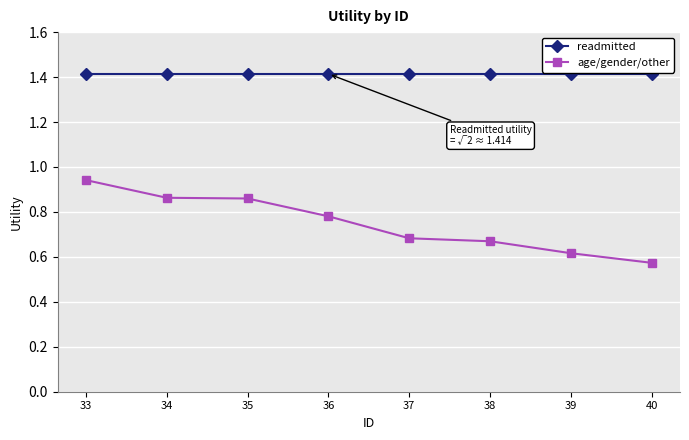

What is the highest value of the readmitted series?

1.4